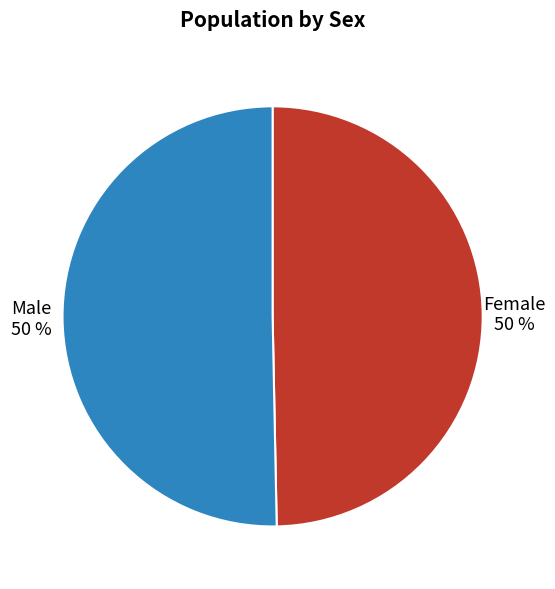

To the nearest percent, what is the average slice percentage?

50%